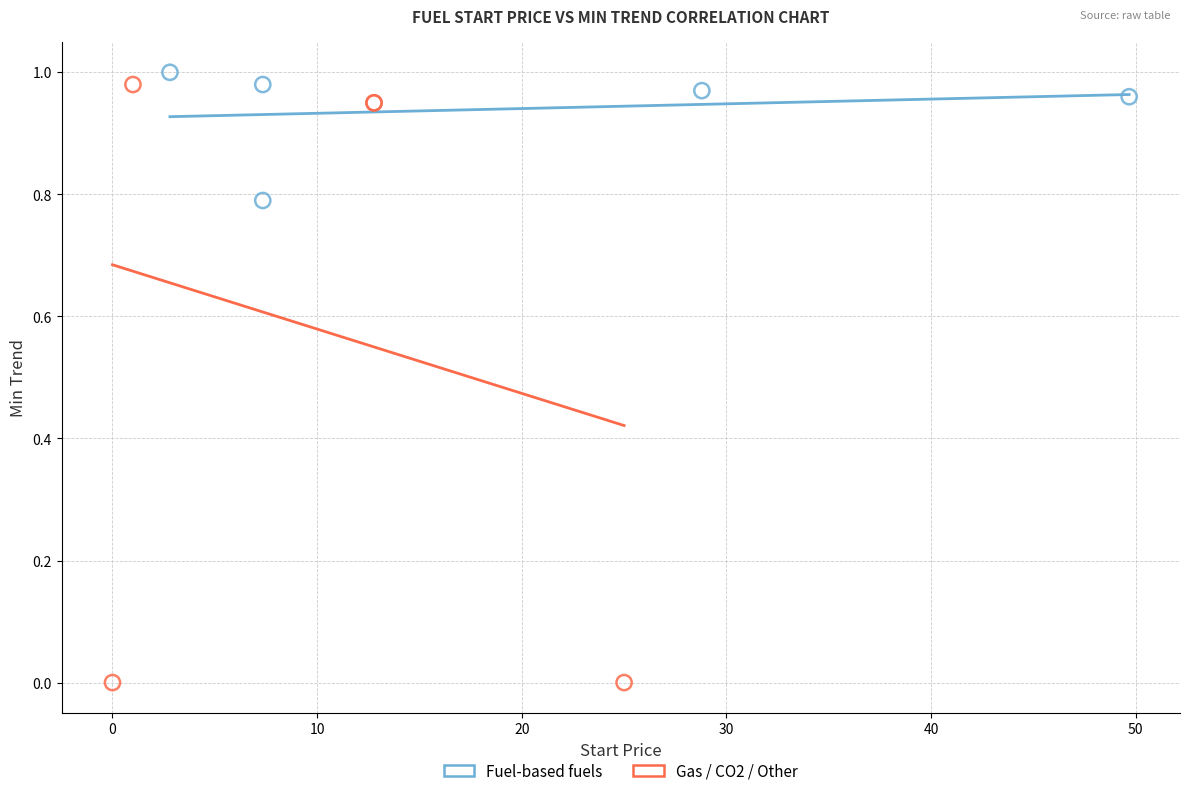

Which series contains the highest Y value?

Fuel-based fuels